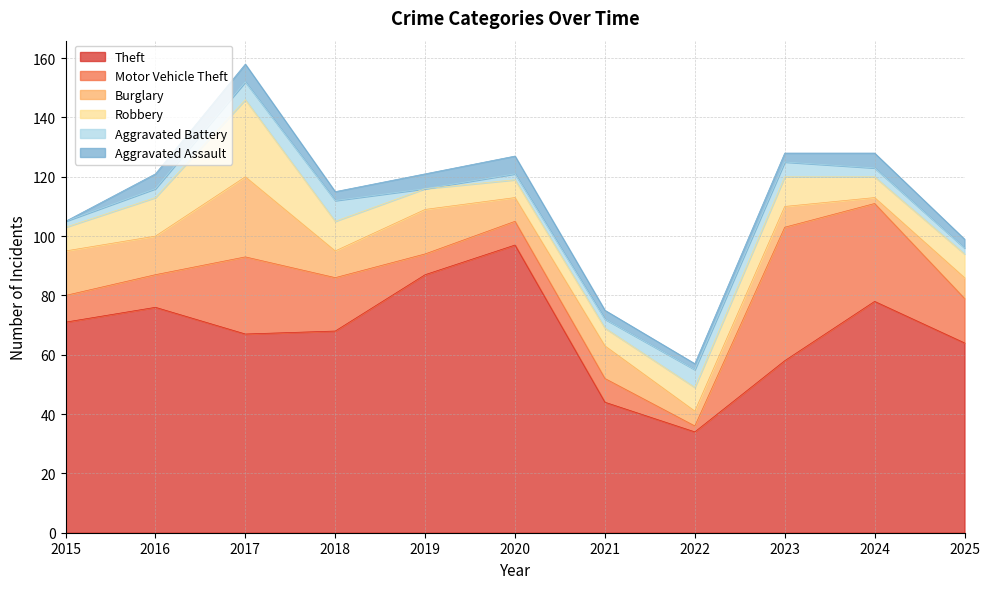

Where is the first local minimum for Aggravated Battery?

2019